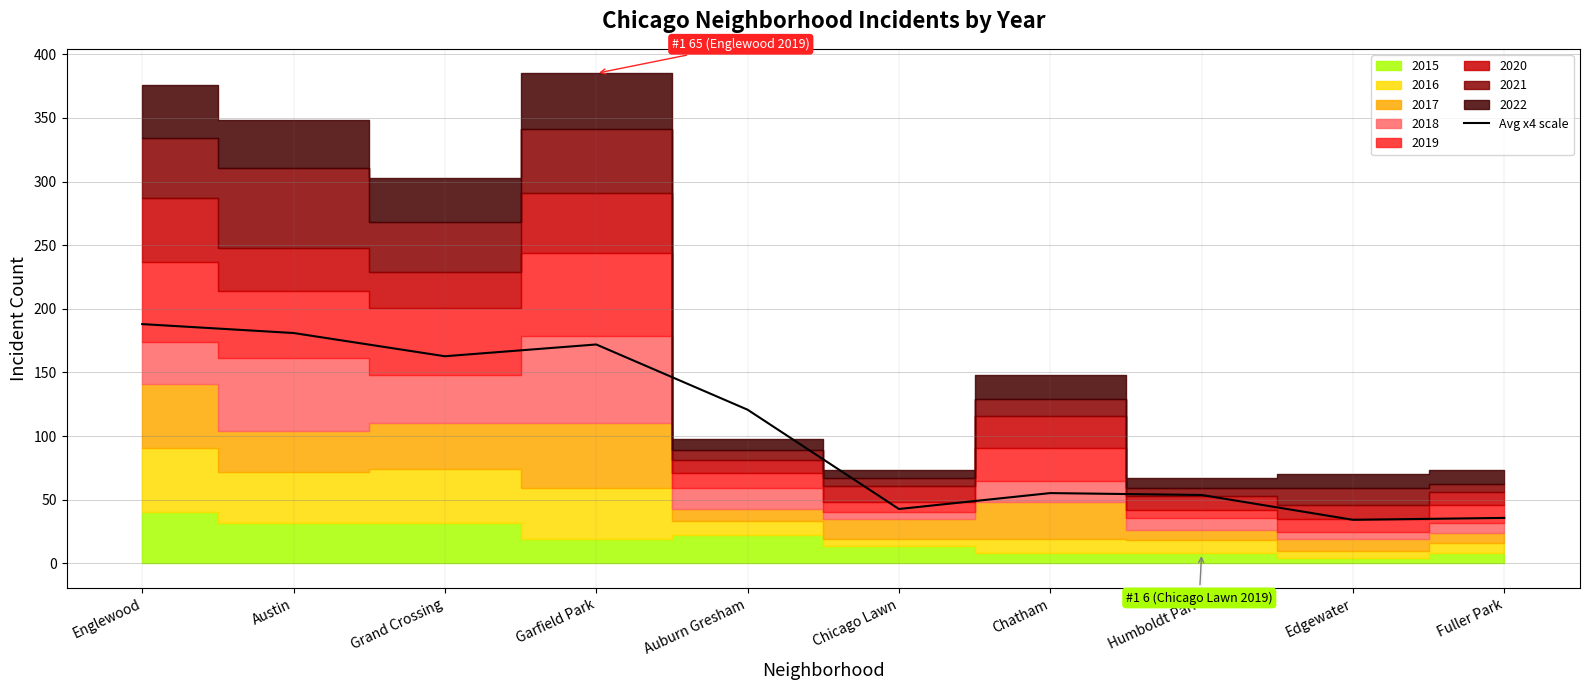

What is the difference between the values at Chatham and Englewood?

132.8